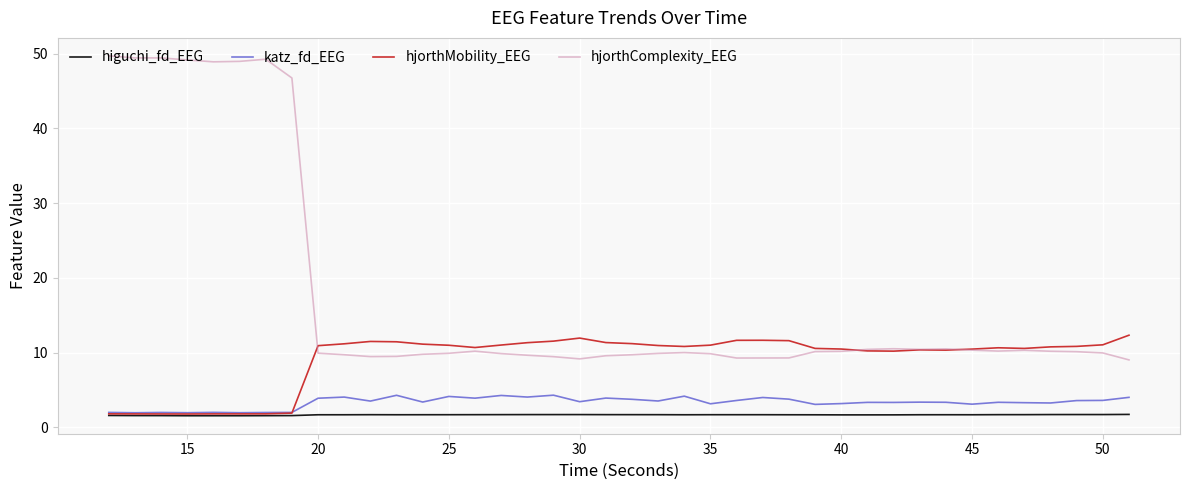

Which series has the largest total across all categories?

hjorthComplexity_EEG